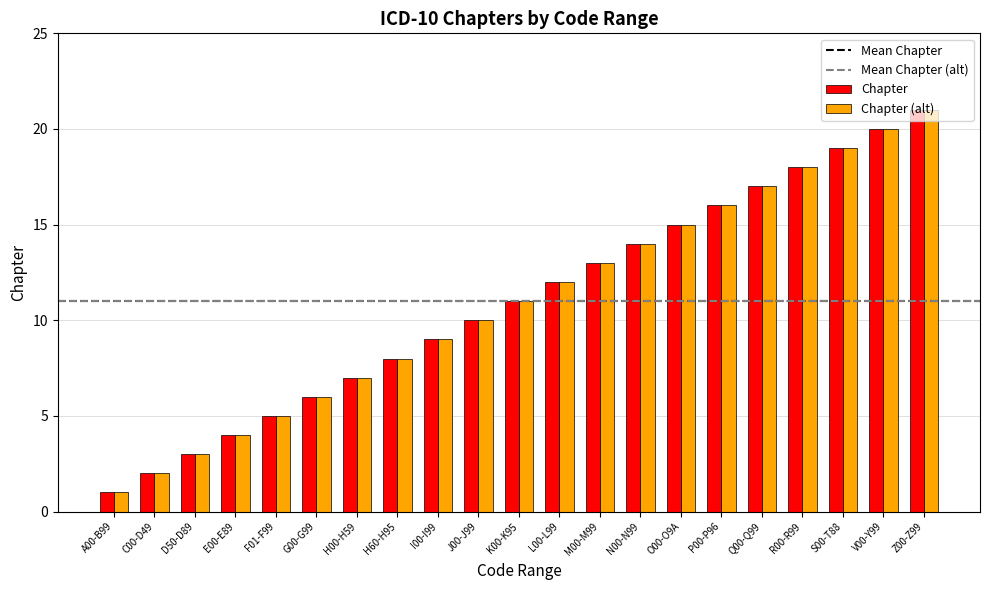

Rank the categories by Chapter value from lowest to highest.

A00-B99, C00-D49, D50-D89, E00-E89, F01-F99, G00-G99, H00-H59, H60-H95, I00-I99, J00-J99, K00-K95, L00-L99, M00-M99, N00-N99, O00-O9A, P00-P96, Q00-Q99, R00-R99, S00-T88, V00-Y99, Z00-Z99